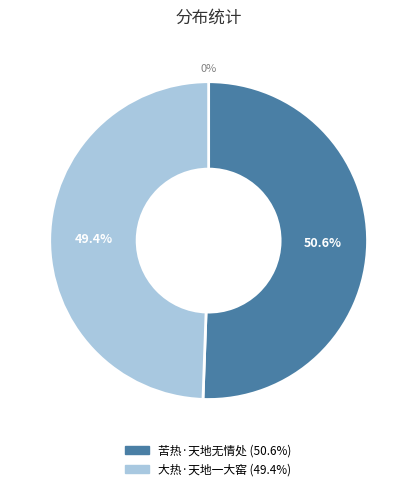

To the nearest percent, what percentage of the pie is 苦热·天地无情处?

51%